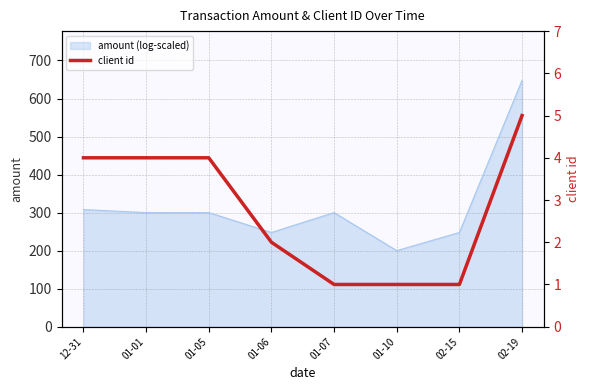

What is the change in value from 01-07 to 02-19?

+4